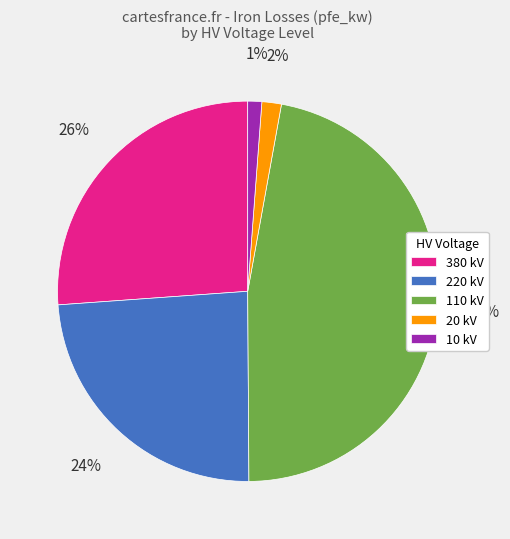

Is the sum of 20 kV and 380 kV greater than half?

No